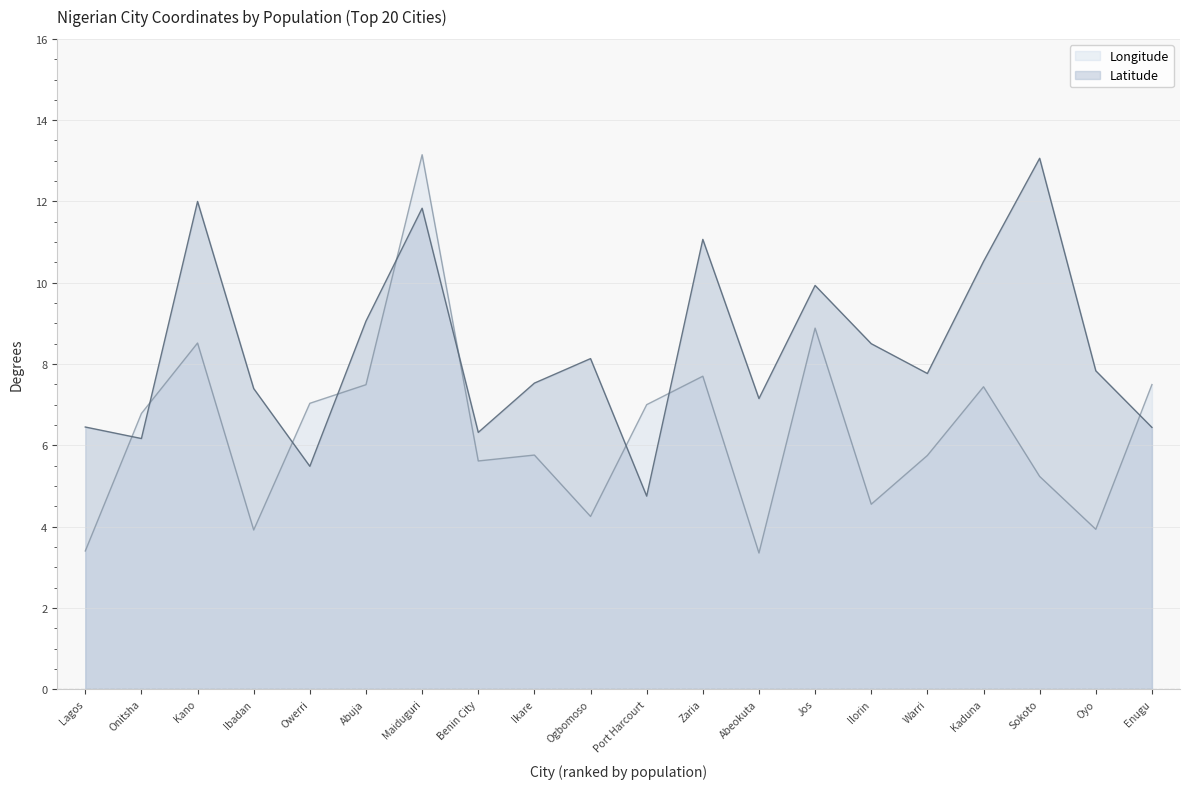

What is the label of the 9th point from the right?

Zaria